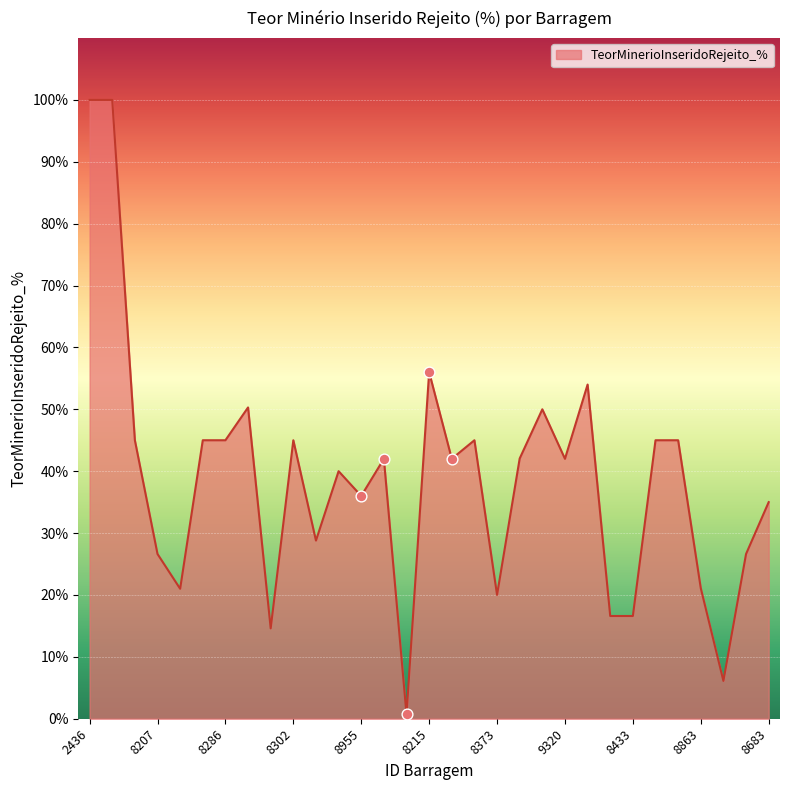

What is the maximum value shown in the chart?

100.0